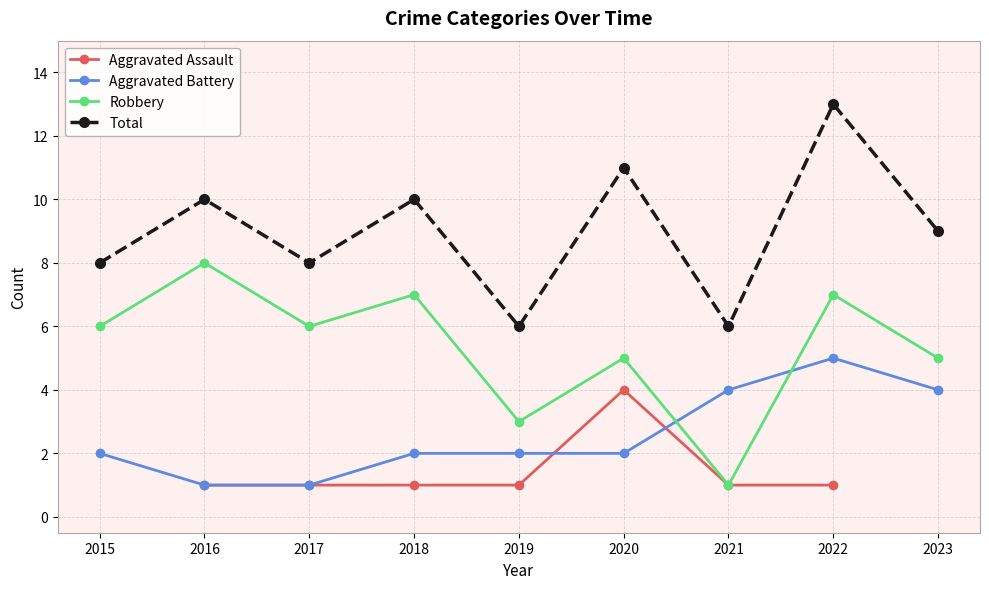

Is it true that Robbery equals 7.0 at 2022?

True